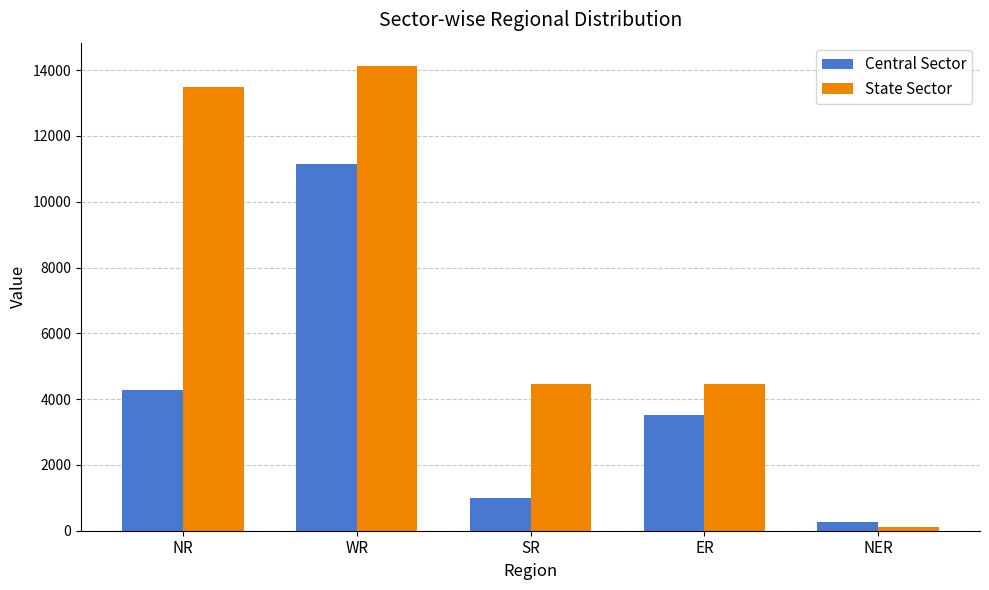

What is the minimum value shown in the chart?

110